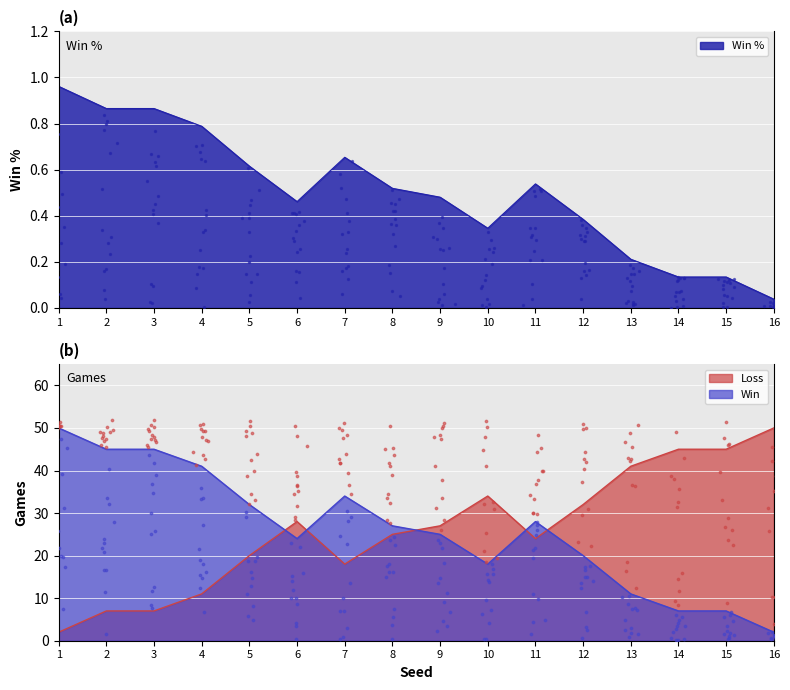

Which series has the largest total across all categories?

Win %